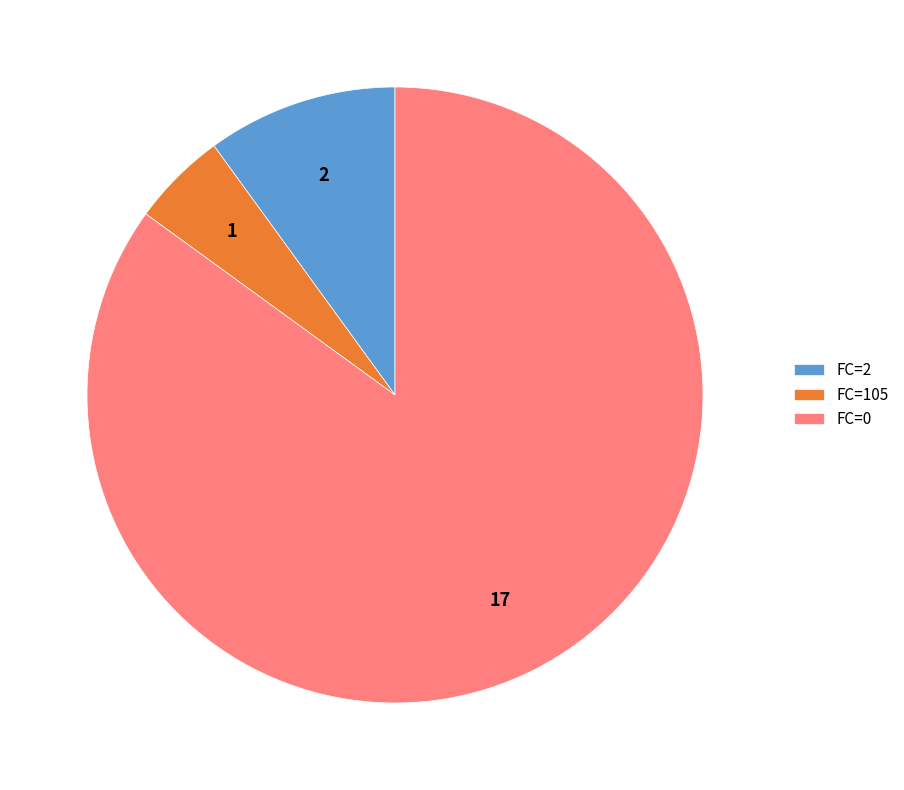

Does any single category account for the majority?

Yes